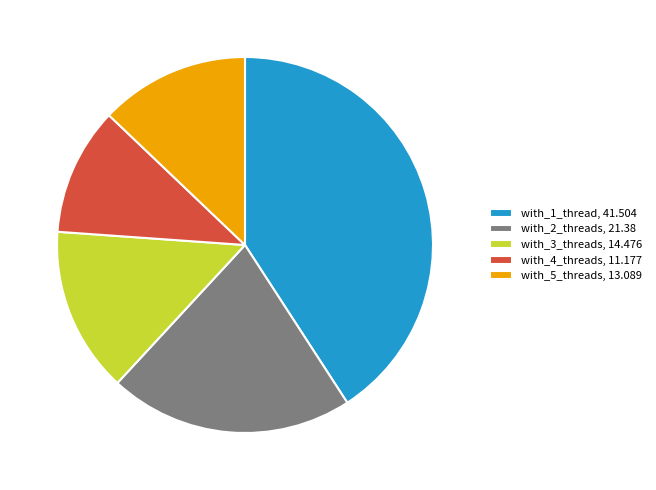

Is it true that with_2_threads, 21.38 is 11% of the pie?

False